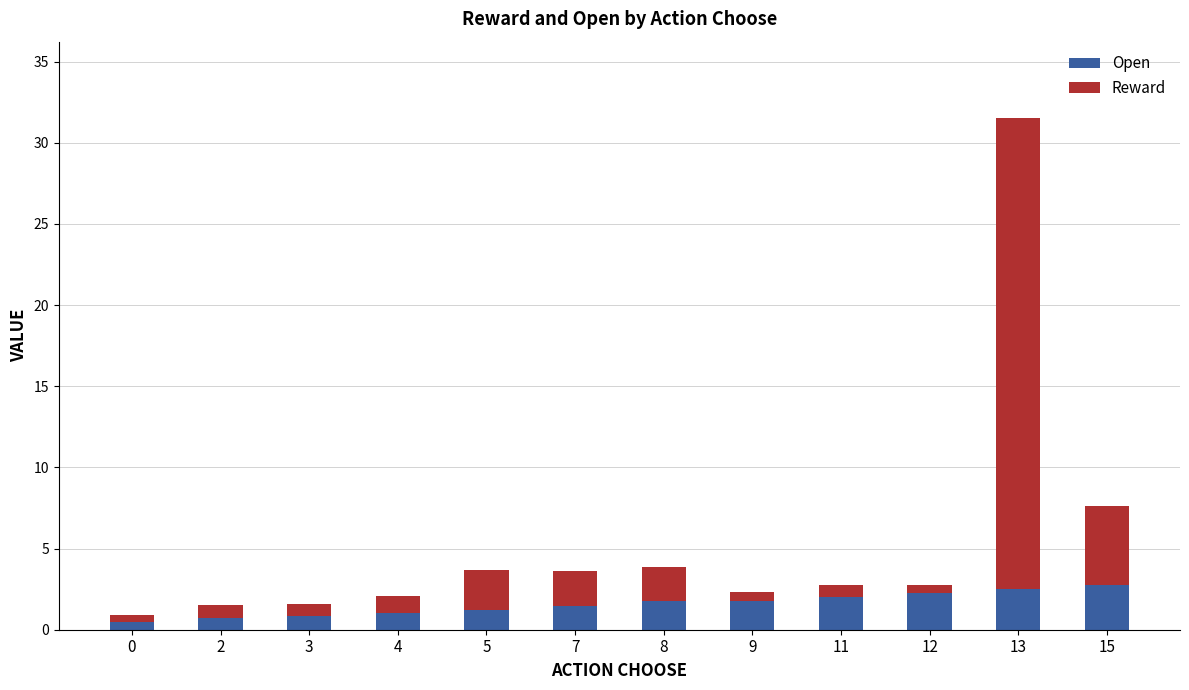

The Open series shows 3.4 at 12. True or false?

False